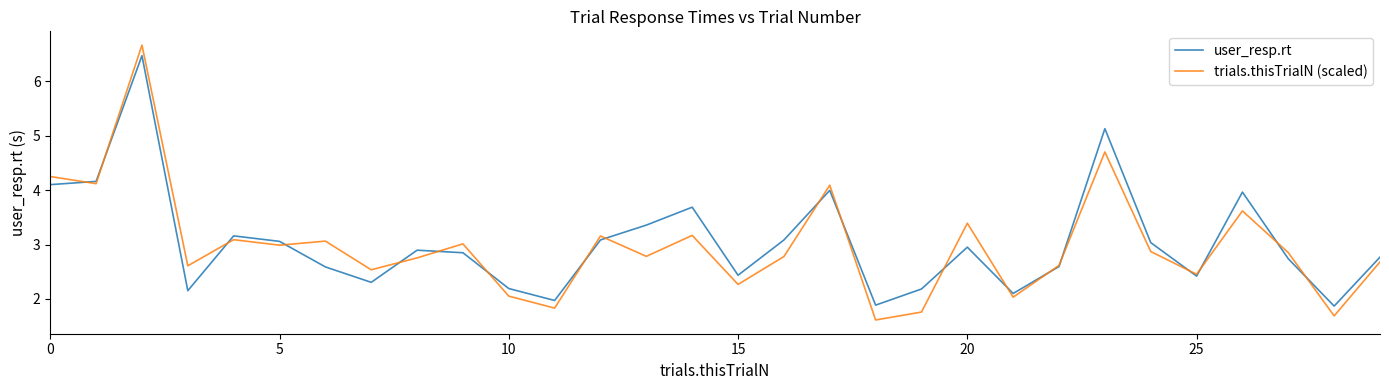

What is the greatest value displayed?

6.7